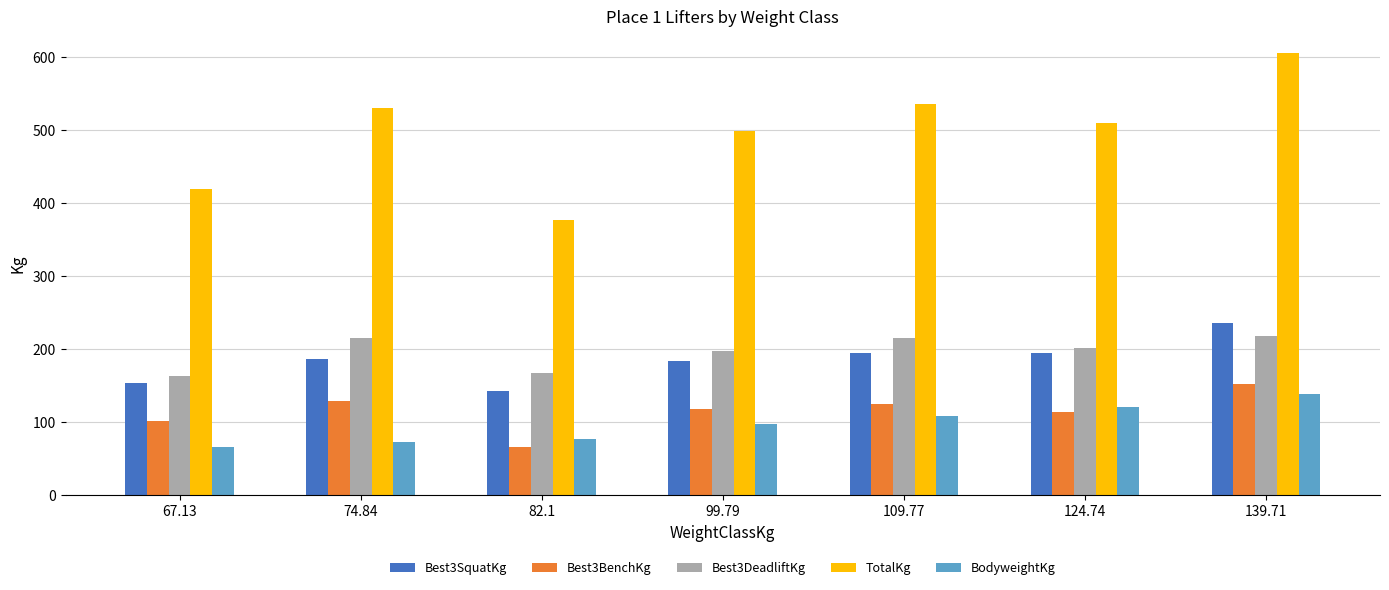

What position from the right is 99.79?

4